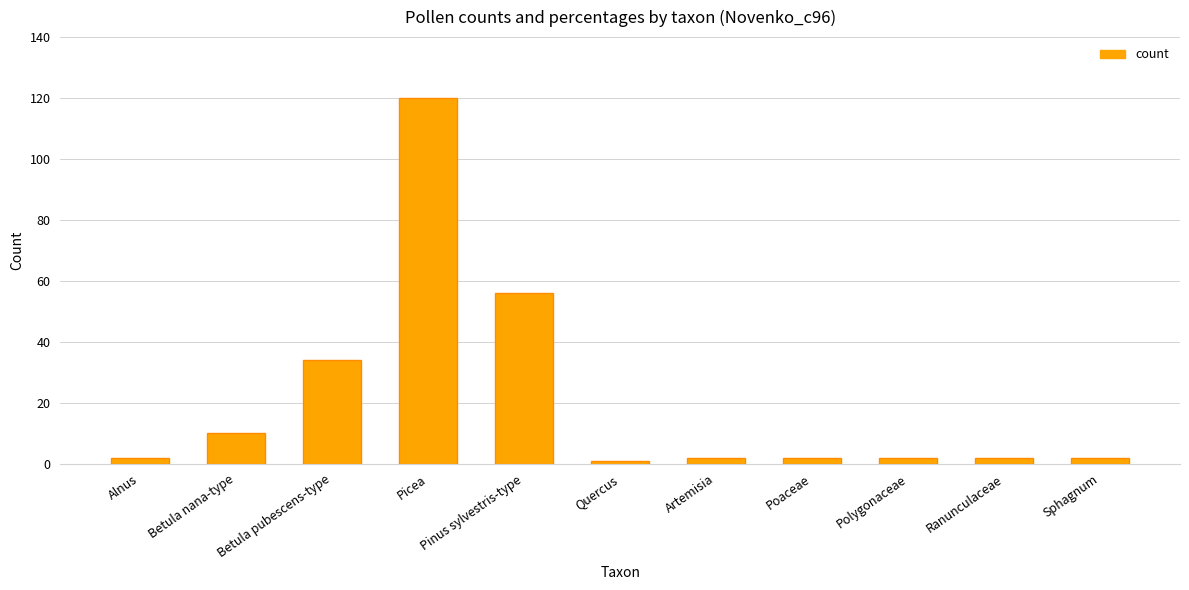

What is the label of the 1st bar from the right?

Sphagnum